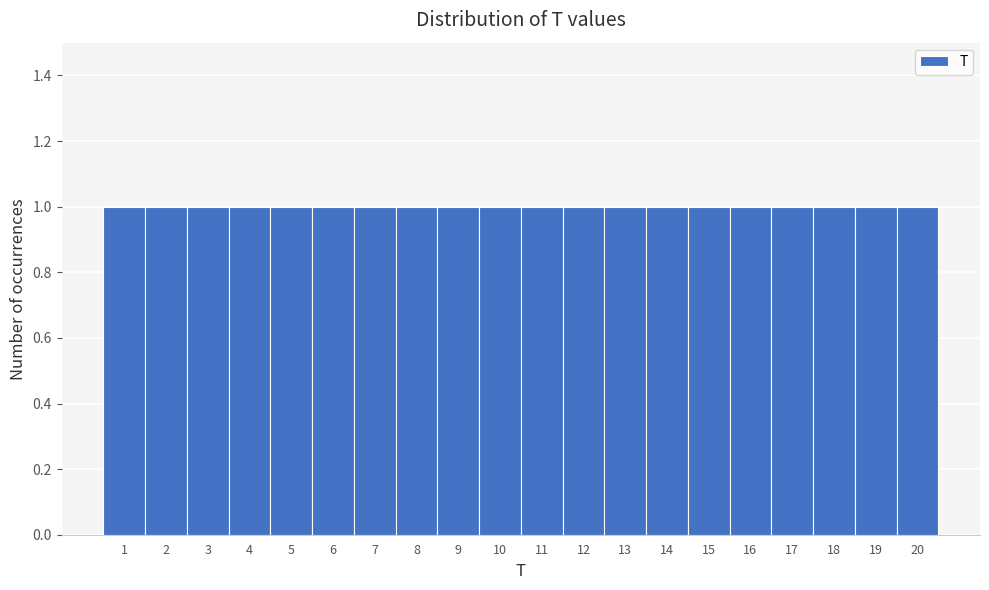

Reading left to right, transcribe this chart: for each bar, give the range it covers on the x-axis and its height. The values are not printed on the chart, so give them approximately, as read against the axis.

0.5 to 1.5: 1
1.5 to 2.5: 1
2.5 to 3.5: 1
3.5 to 4.5: 1
4.5 to 5.5: 1
5.5 to 6.5: 1
6.5 to 7.5: 1
7.5 to 8.5: 1
8.5 to 9.5: 1
9.5 to 10.5: 1
10.5 to 11.5: 1
11.5 to 12.5: 1
12.5 to 13.5: 1
13.5 to 14.5: 1
14.5 to 15.5: 1
15.5 to 16.5: 1
16.5 to 17.5: 1
17.5 to 18.5: 1
18.5 to 19.5: 1
19.5 to 20.5: 1